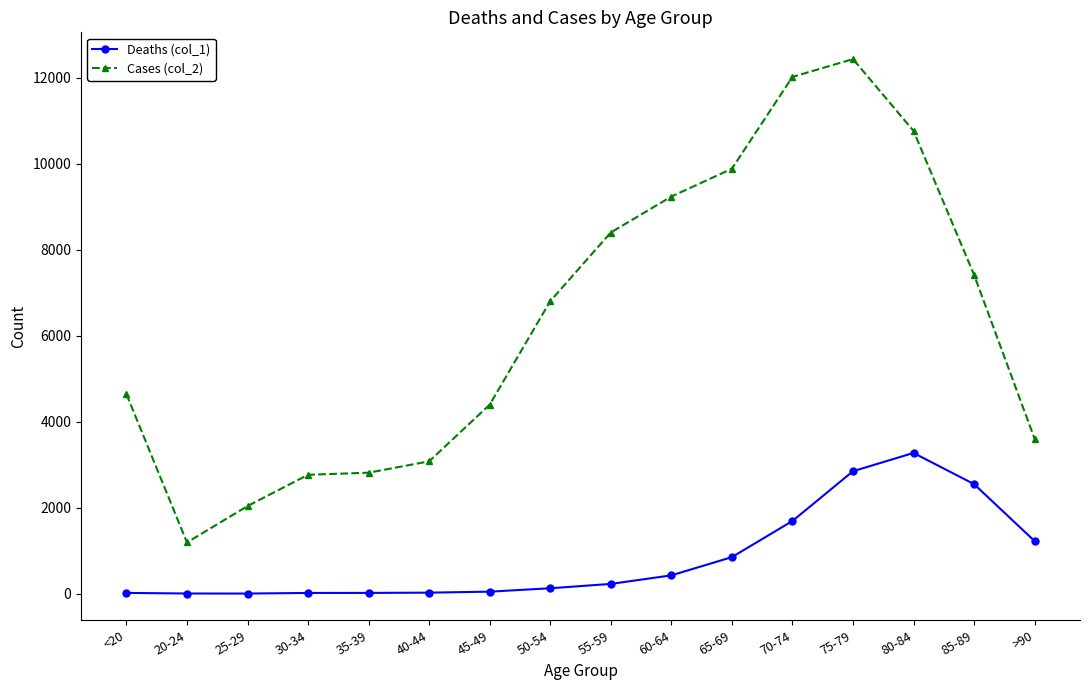

How many distinct data groups are displayed?

2